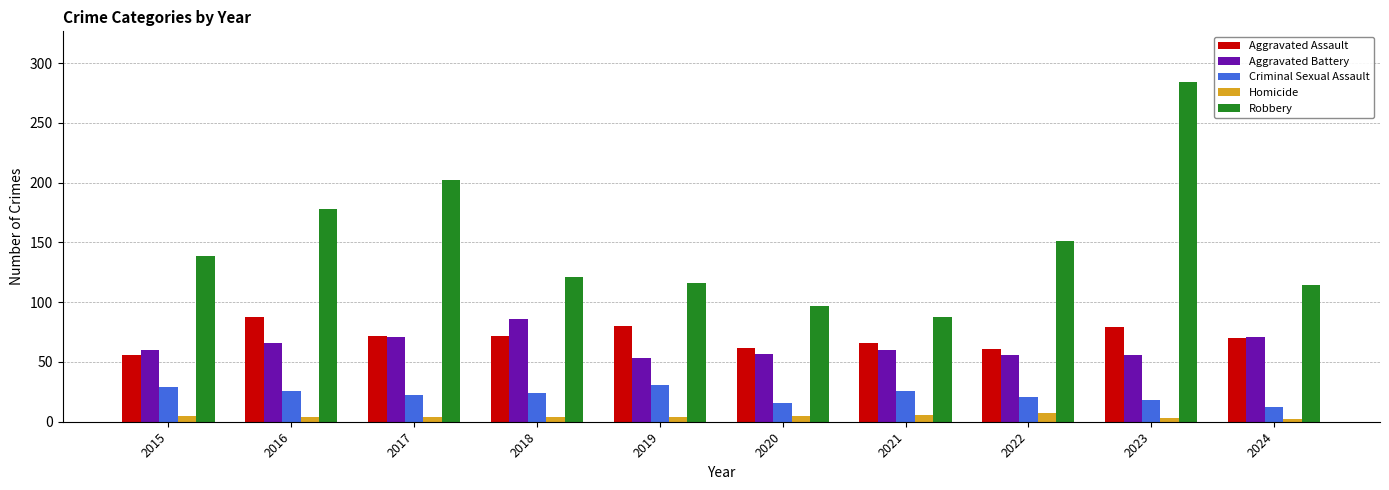

What is the spread (max minus min) of values at 2022?

144